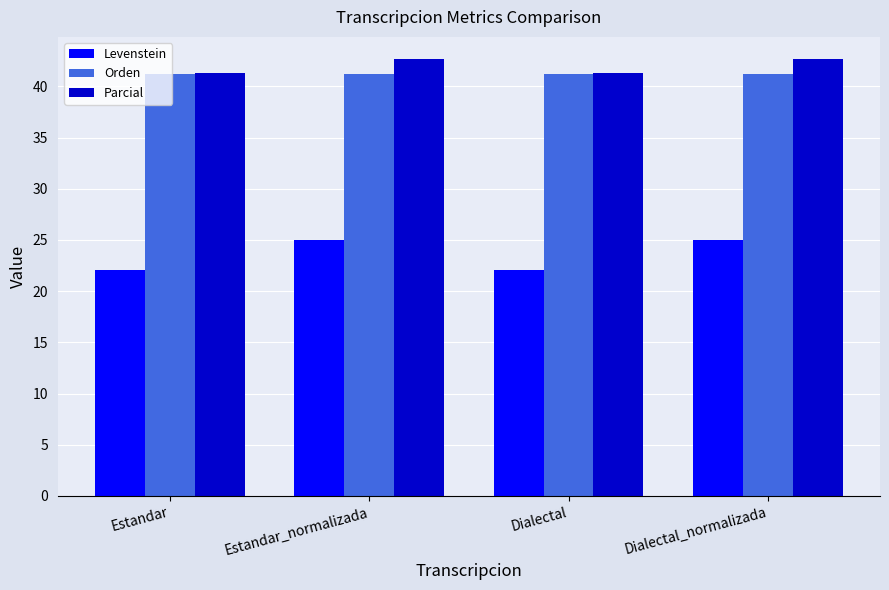

How many values in the Parcial series exceed 42?

2